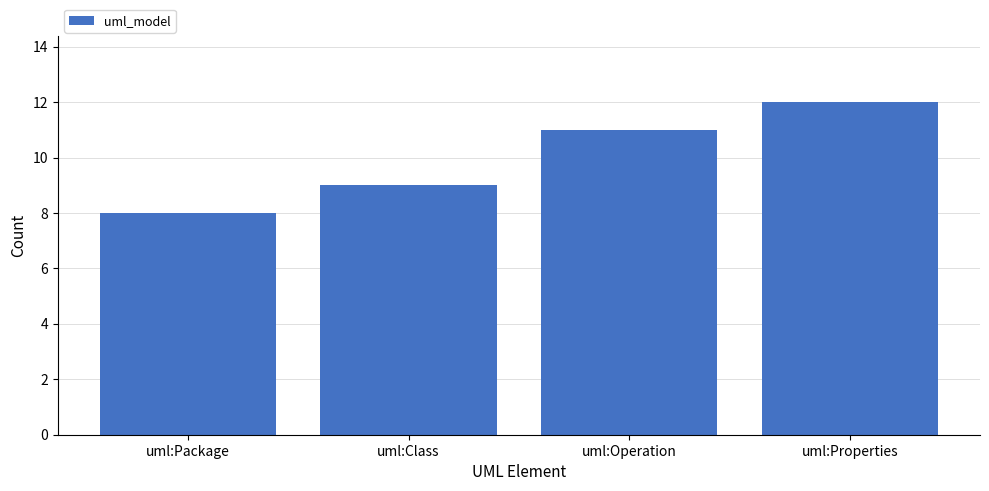

Where is the data nearest to the value 10?

uml:Class